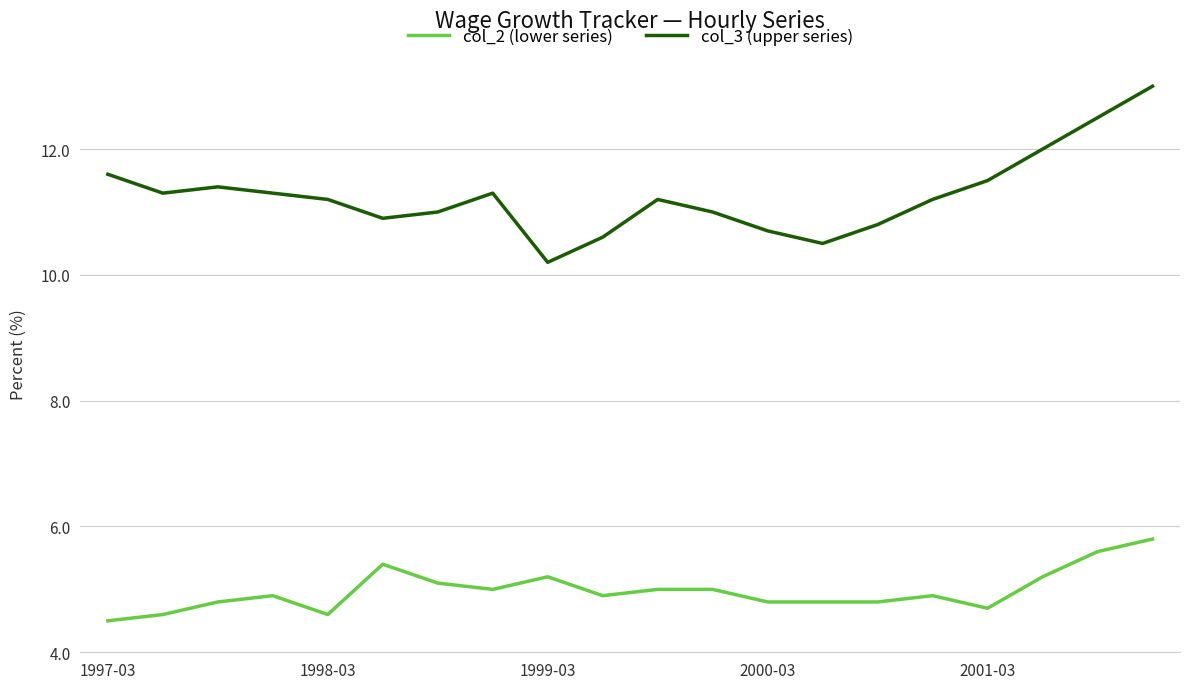

Rank the series by their maximum value, from highest to lowest.

col_3 (upper series), col_2 (lower series)